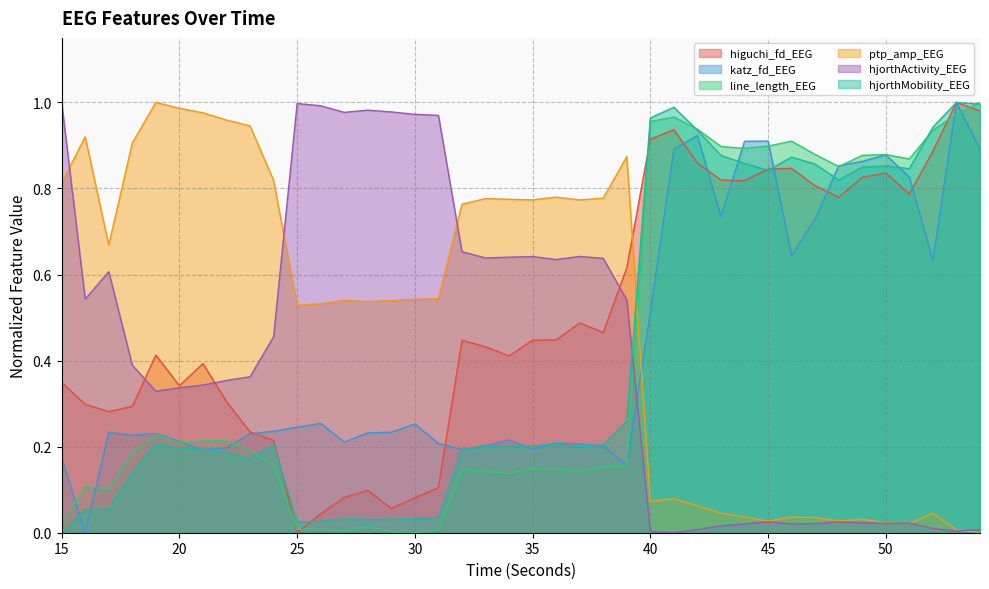

What is the value of the higuchi_fd_EEG point at the 25th from the left?

0.6